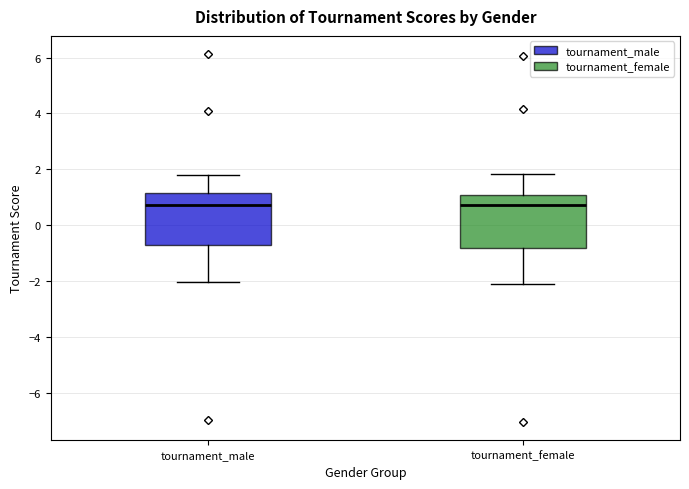

Where is the lower edge of the box for tournament_male on the y-axis? The values are not printed on the chart, so give them approximately, as read against the axis.

-0.8